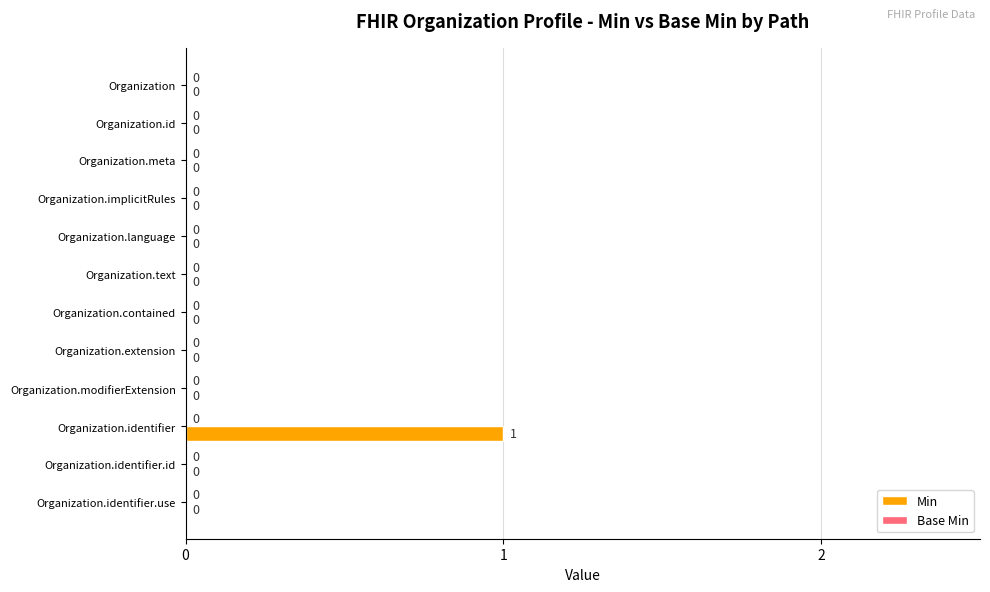

How many values are between 0 and 1?

12